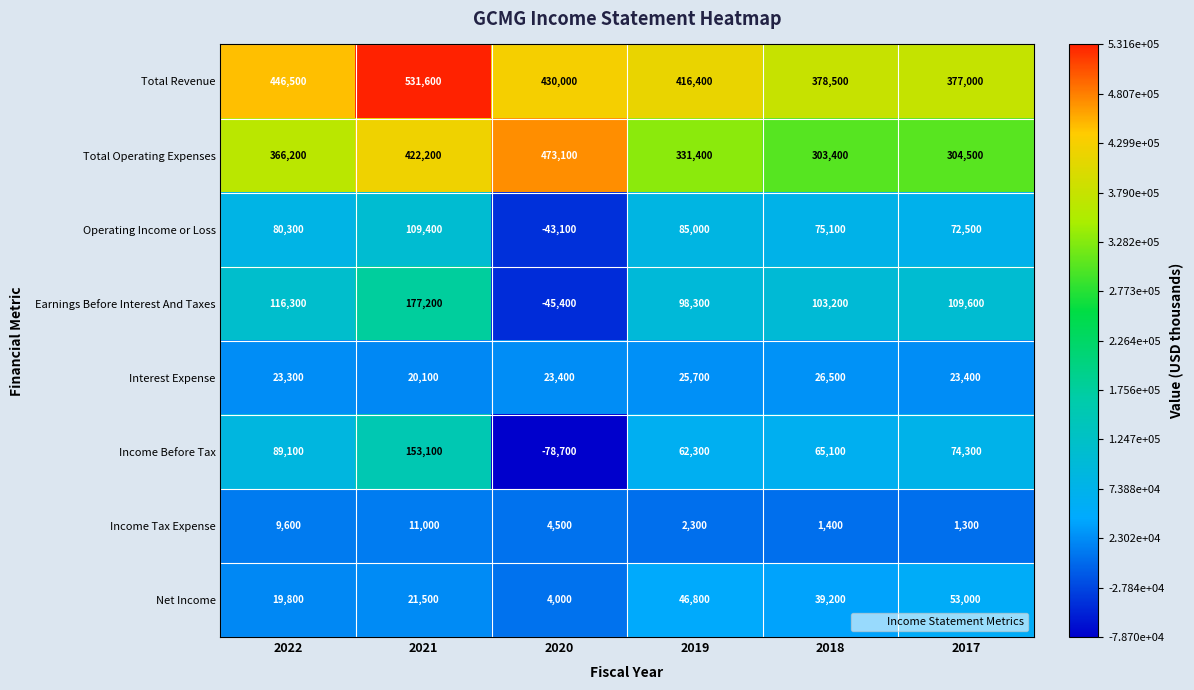

Which series has the widest spread of values?

Income Before Tax